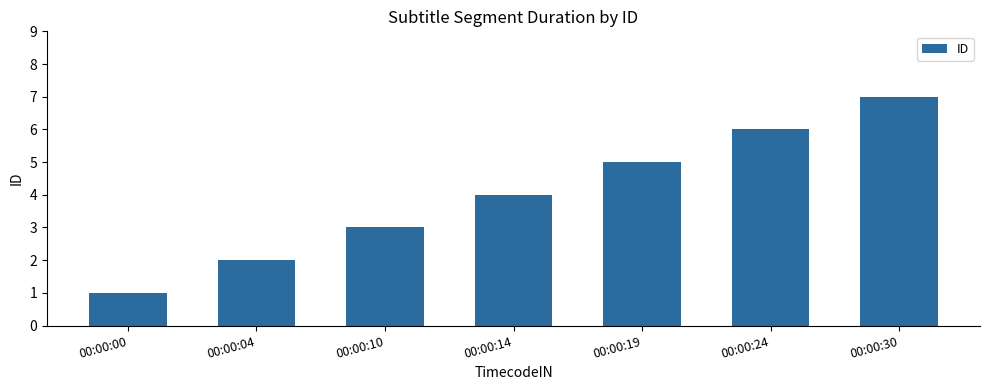

Is it true that the value at 00:00:10 is 5?

False